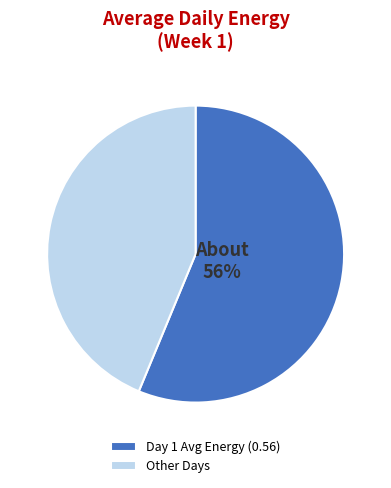

The Day 1 Avg Energy (0.56) slice represents 71% of the pie. True or false?

False